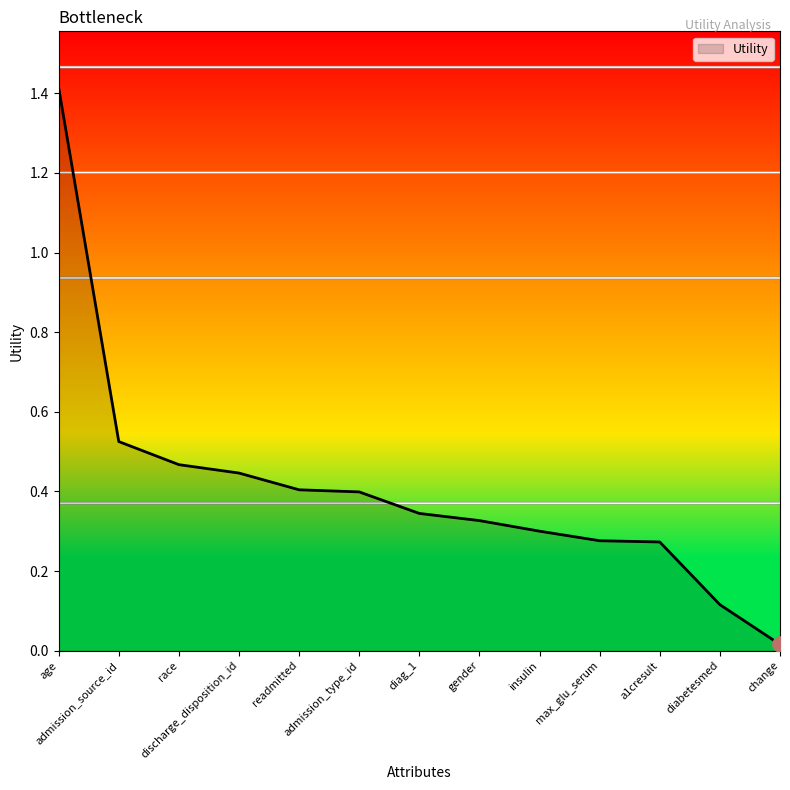

Which has a higher value, max_glu_serum or insulin?

insulin